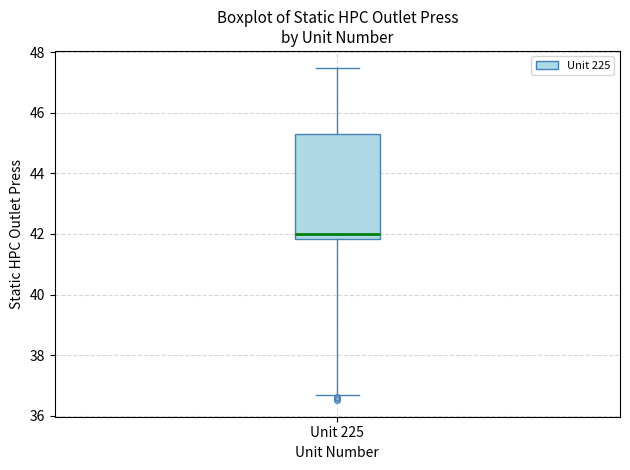

Read this box plot against the y-axis: the position of the median line, the range covered by the box, and the ends of both whiskers. The values are not printed on the chart, so give them approximately, as read against the axis.

median 42.0, box 41.8 to 45.4, whiskers 36.6 to 47.4